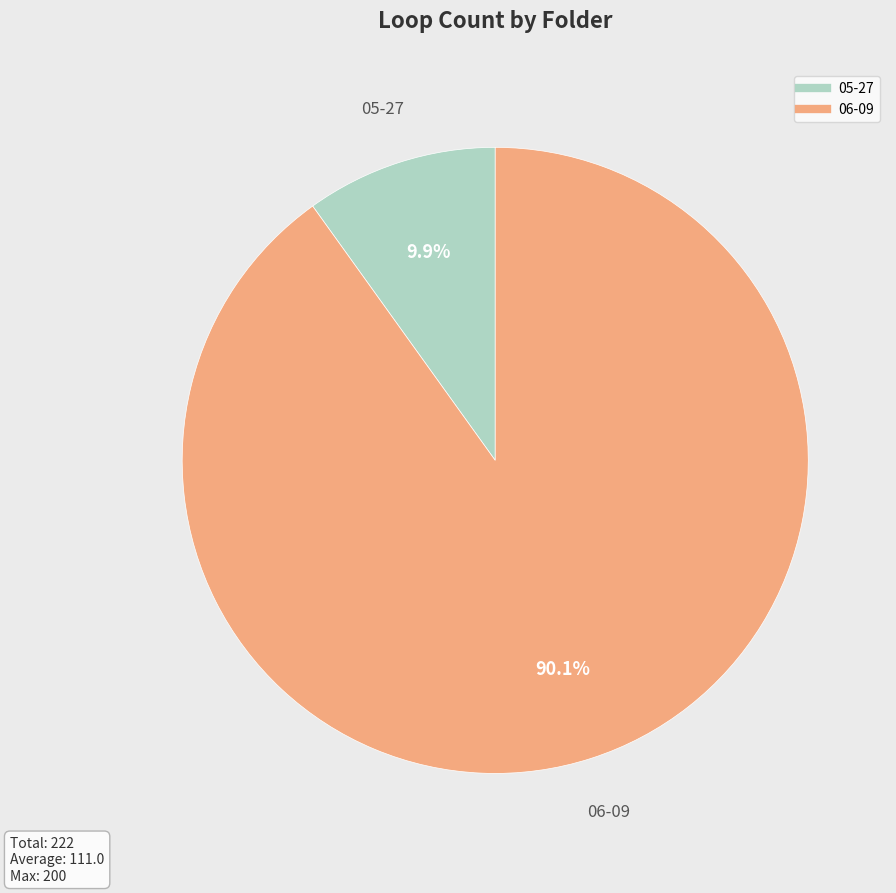

What percentage is the 05-27 slice, to the nearest percent?

10%